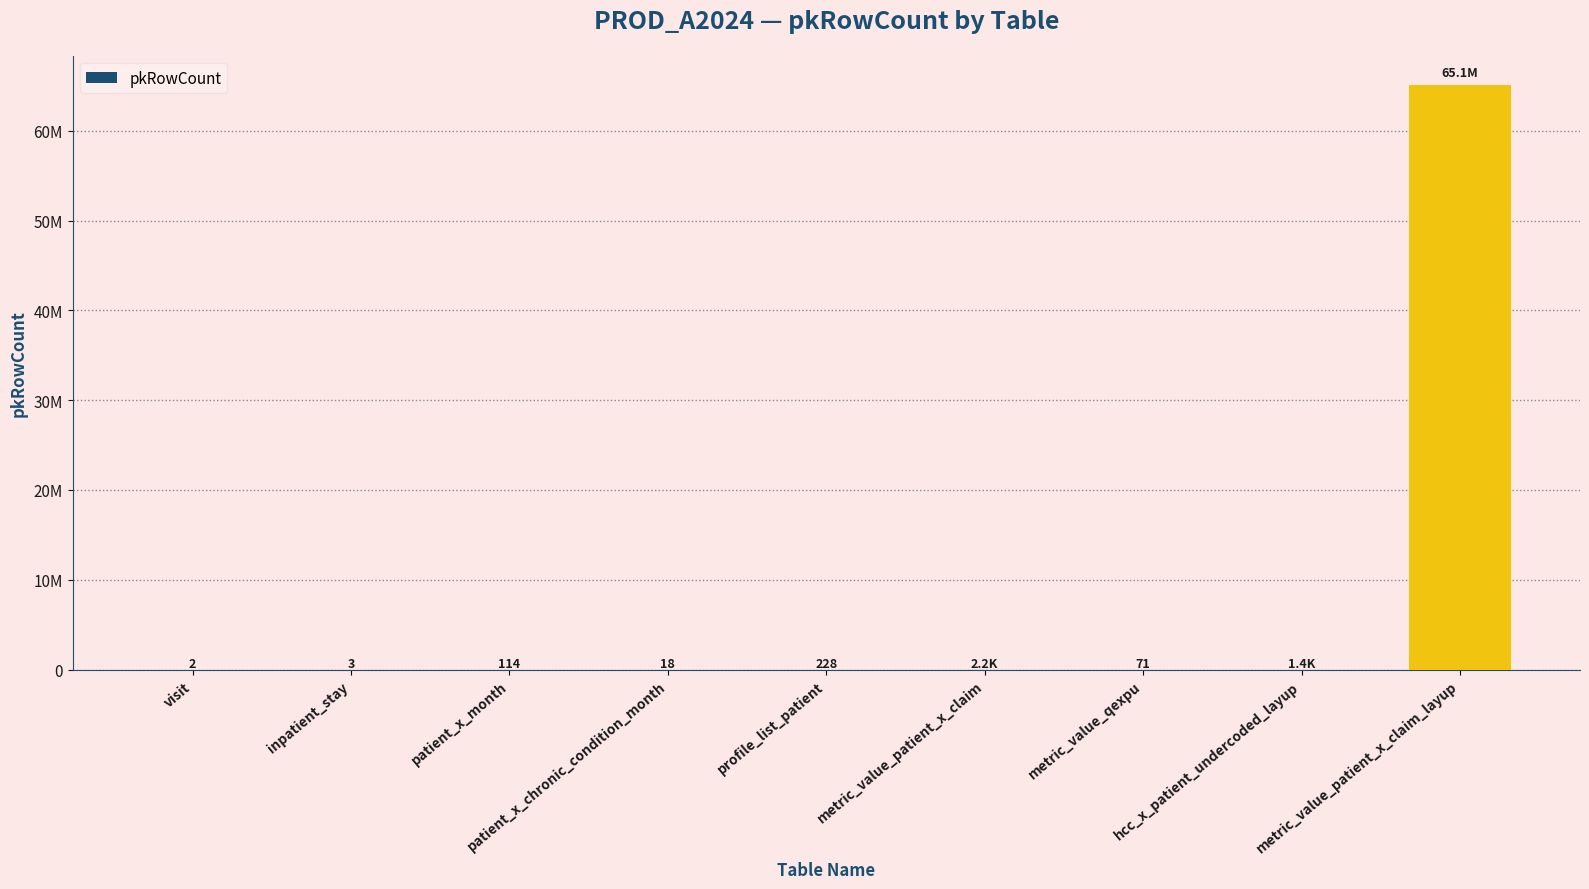

True or false: the data shows 3 at inpatient_stay.

True